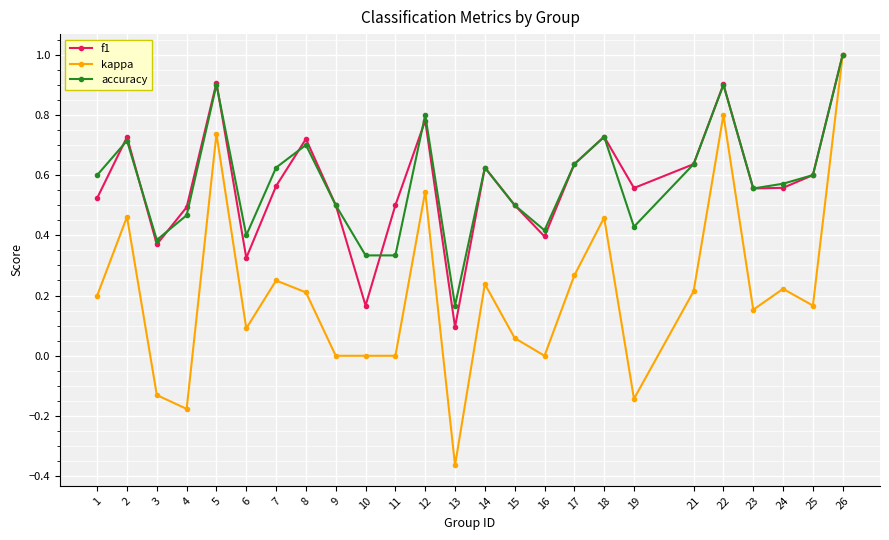

Which category has the highest value in the kappa series?

26